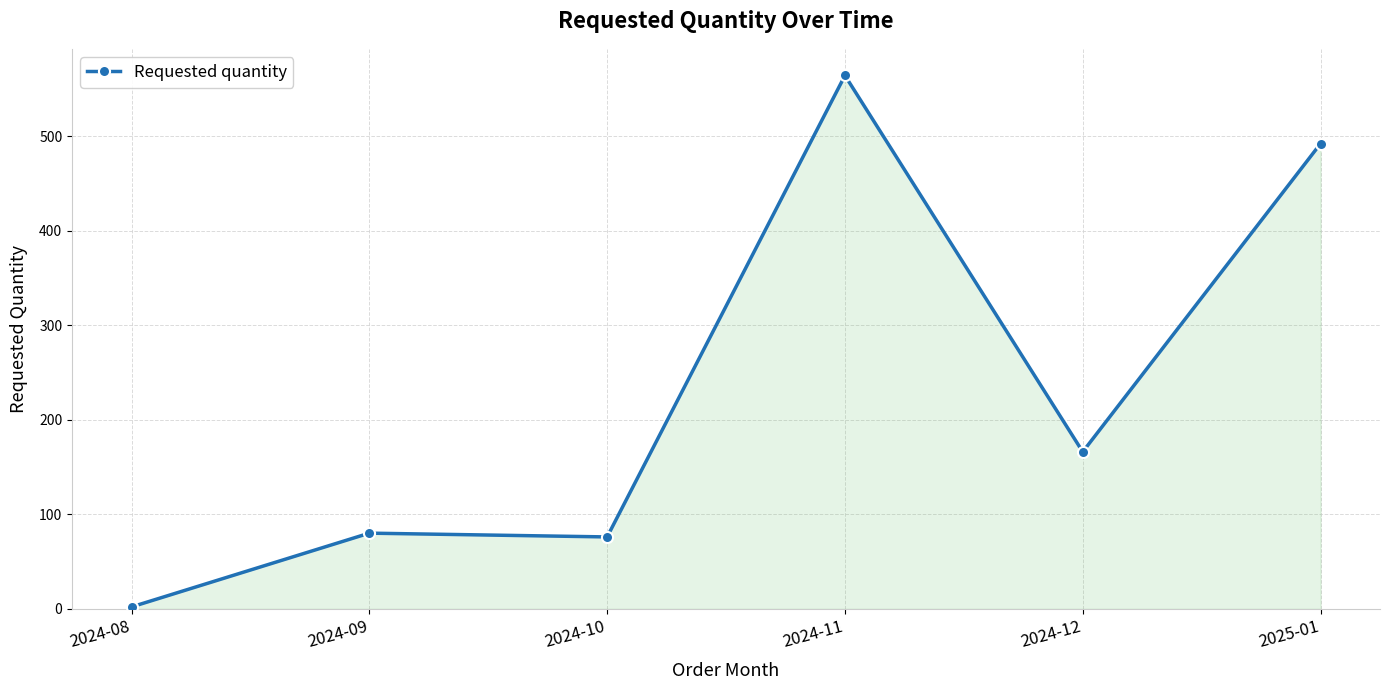

What position from the right is 2024-12?

2